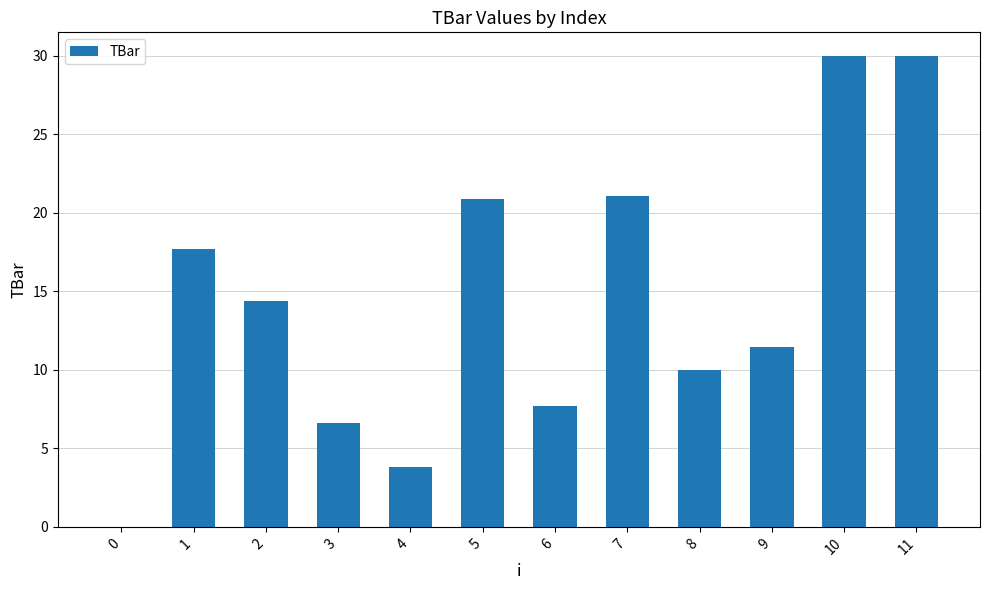

What is the sum of all values?

173.6